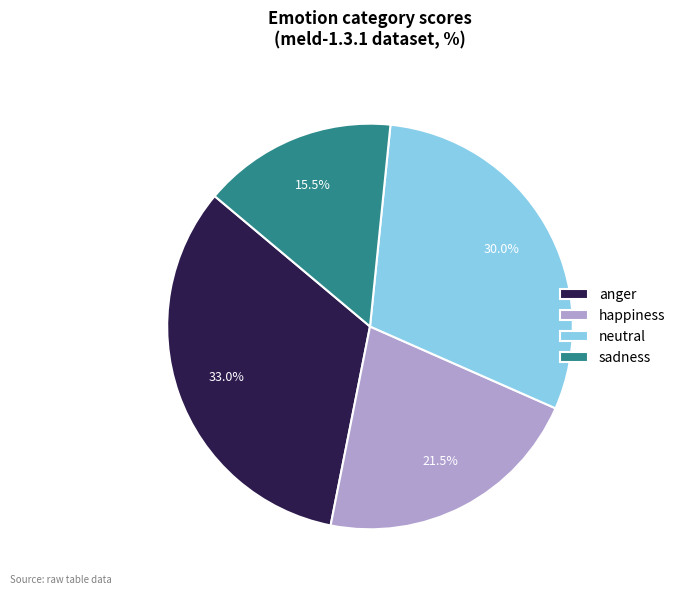

Count the number of slices in the pie.

4